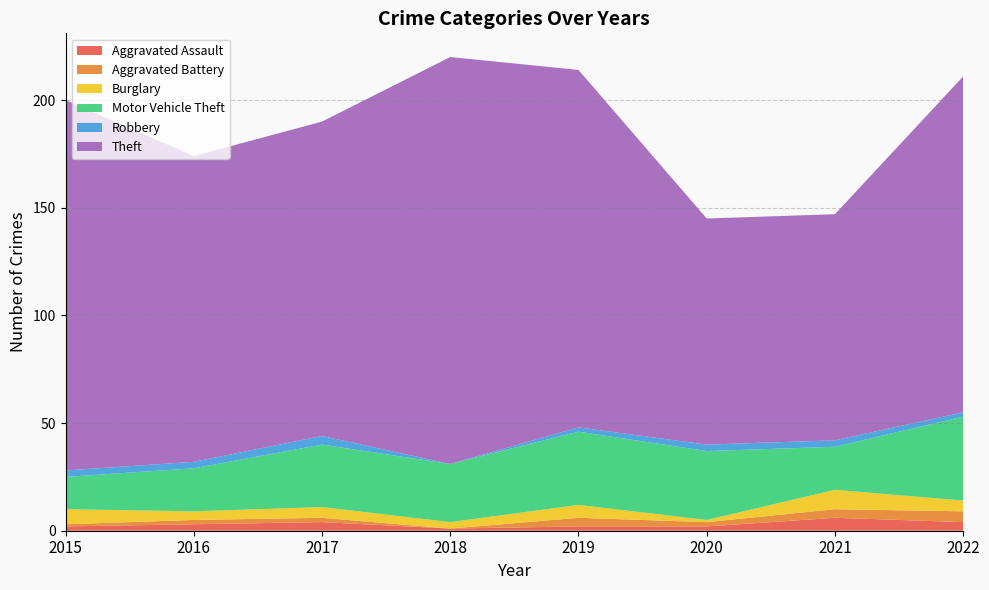

Reading left to right, what are all the values shown in this chart?

Aggravated Assault: 2	3	4	1	2	2	6	4
Aggravated Battery: 1	2	2	0	4	2	4	5
Burglary: 7	4	5	3	6	1	9	5
Motor Vehicle Theft: 15	20	29	27	34	32	20	39
Robbery: 3	3	4	0	2	3	3	2
Theft: 172	142	146	189	166	105	105	156